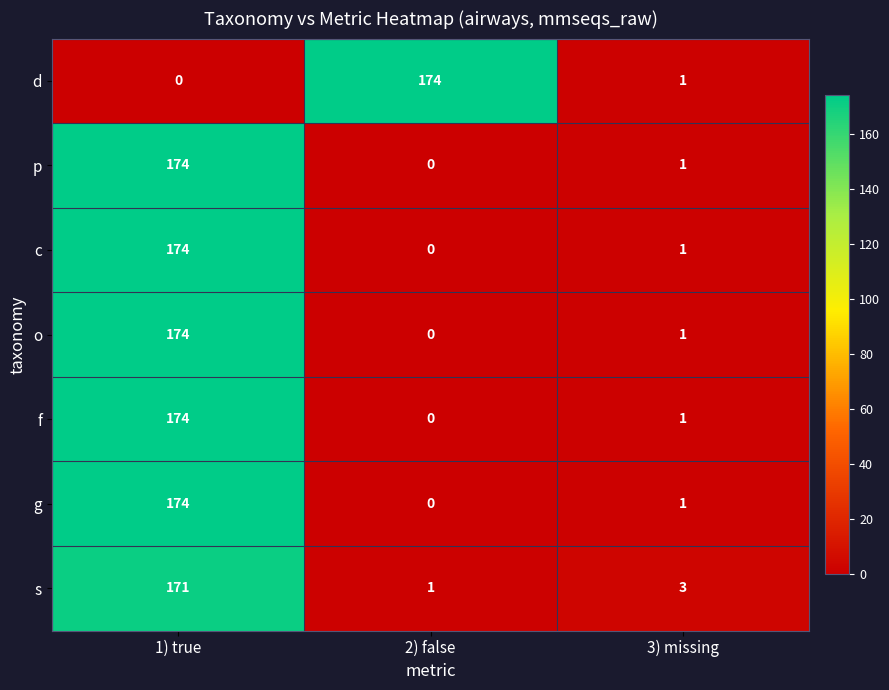

How many series are shown in this chart?

7